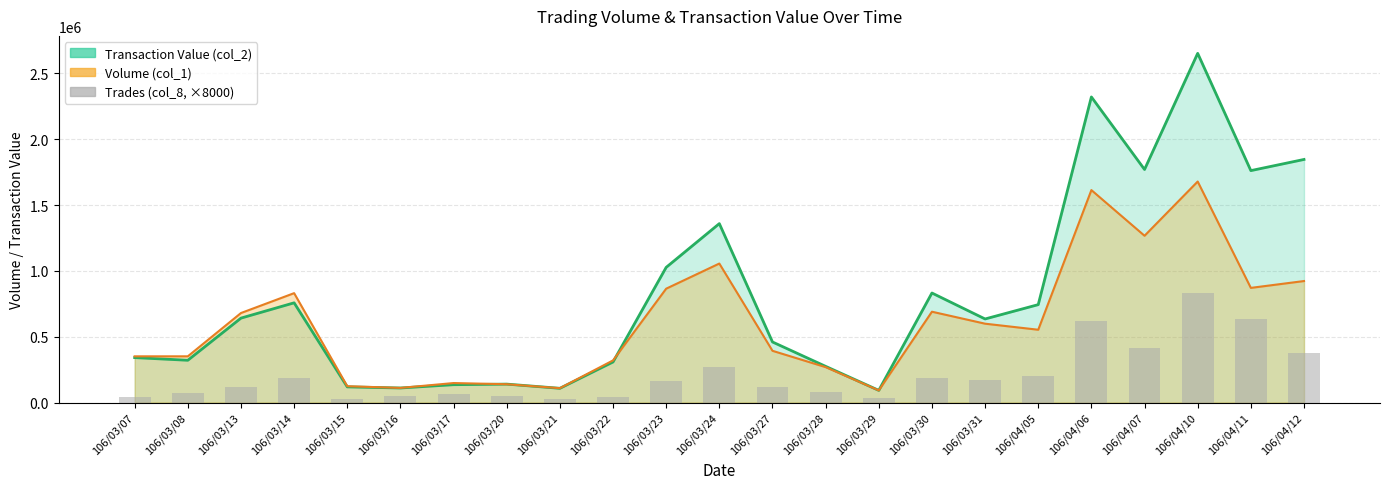

Which label corresponds to the largest value in the chart?

106/04/10